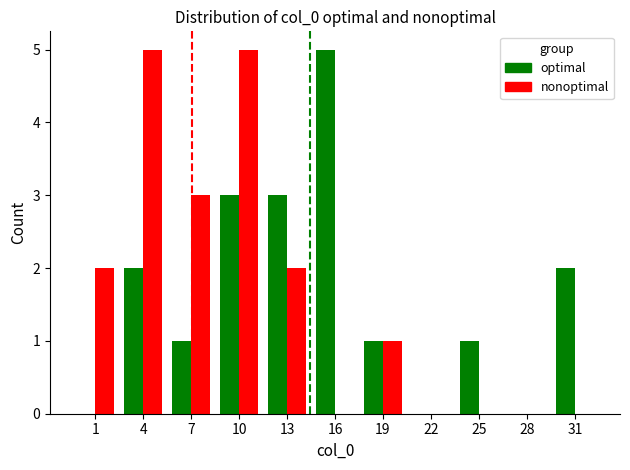

What is the sum of the optimal values at 25 and 22?

1